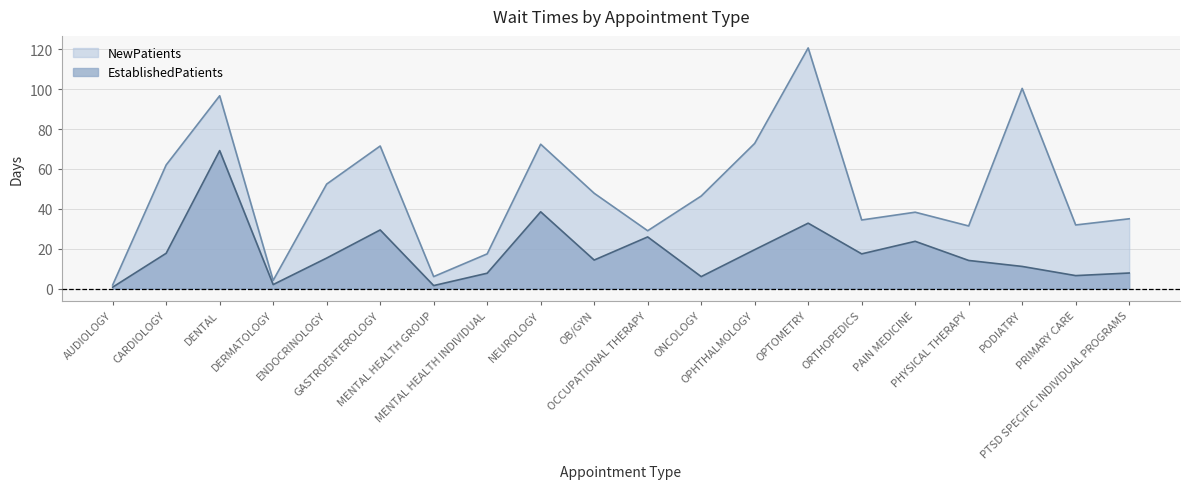

How many categories are shown in the chart?

20